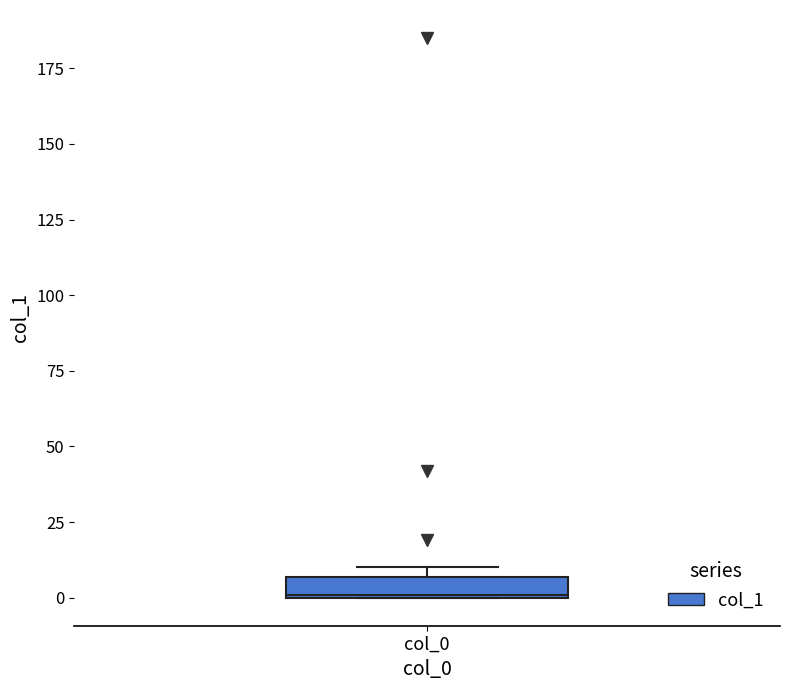

Where is the lower edge of the box for col_0 on the y-axis? The values are not printed on the chart, so give them approximately, as read against the axis.

0